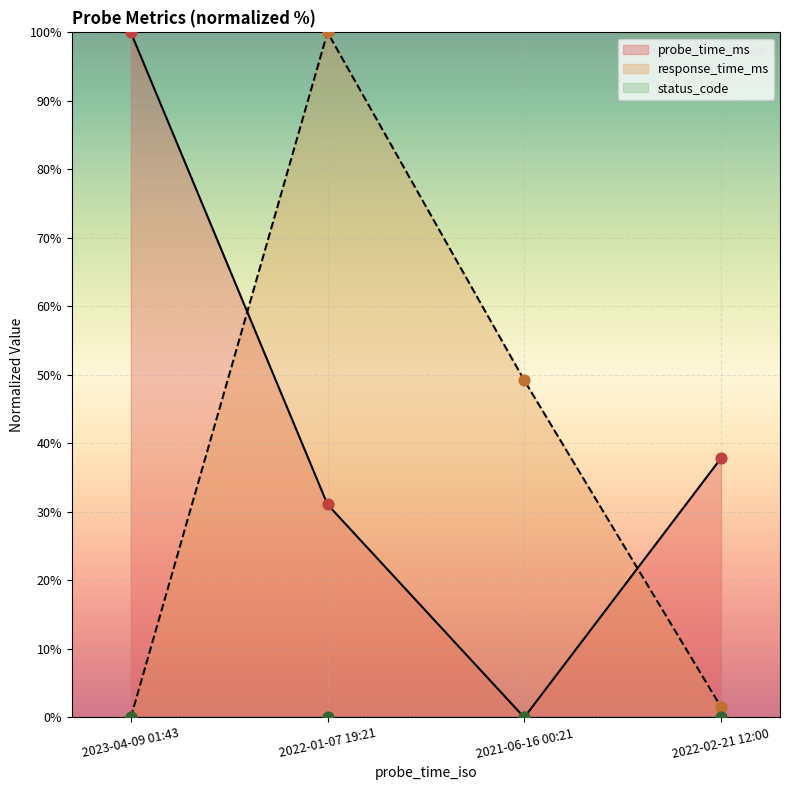

At which category is the sum across all series the highest?

2022-01-07 19:21